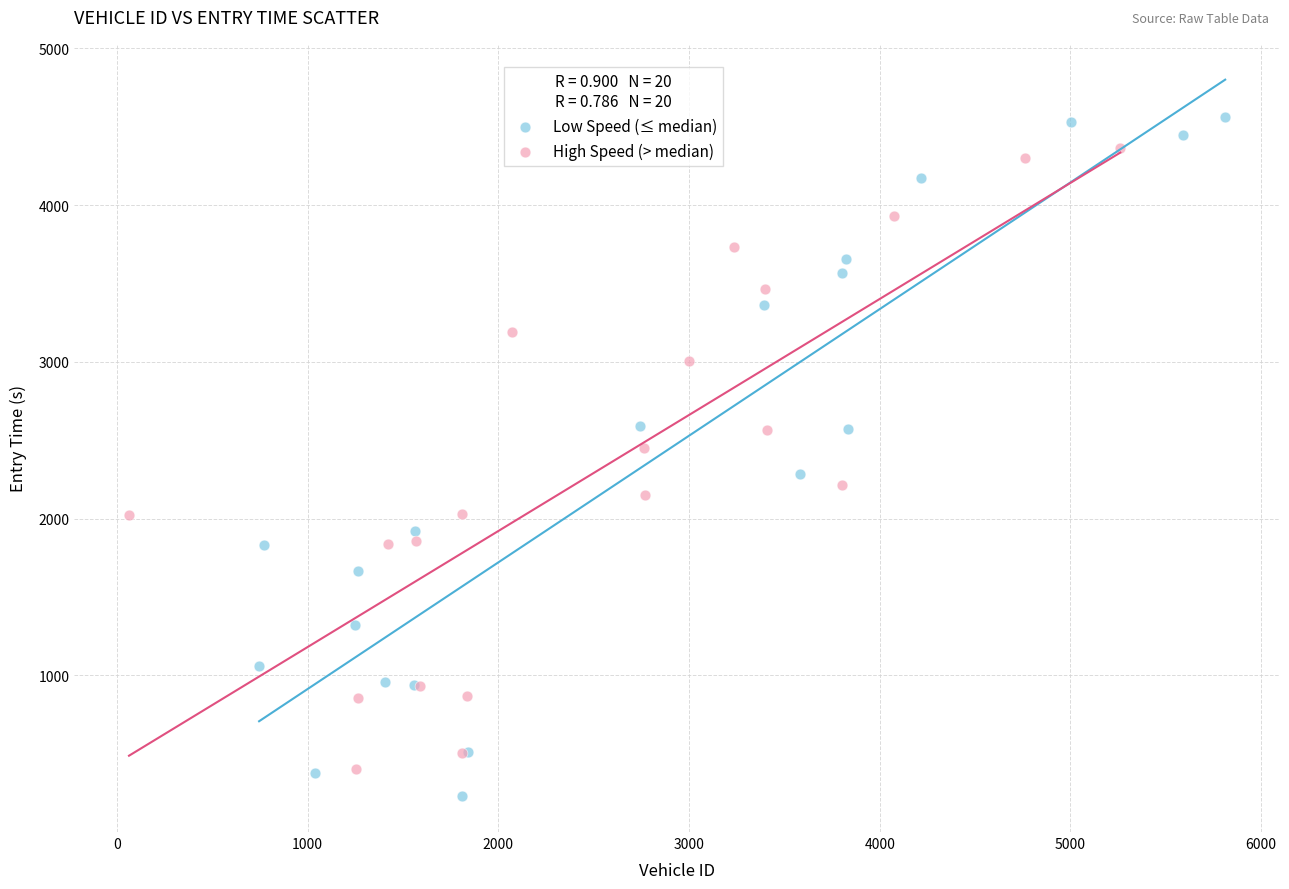

What are all the series names shown in the legend?

Low Speed (≤ median), High Speed (> median)